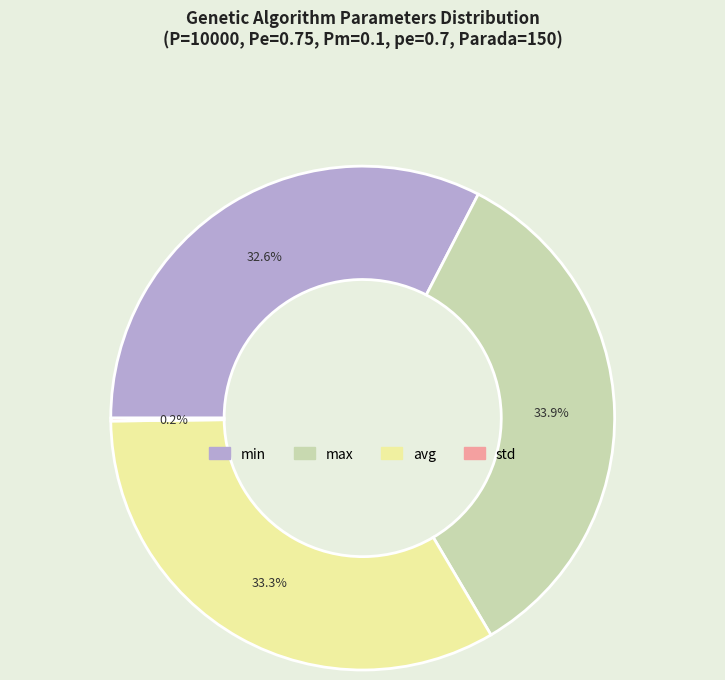

True or false: max accounts for 46% of the total.

False